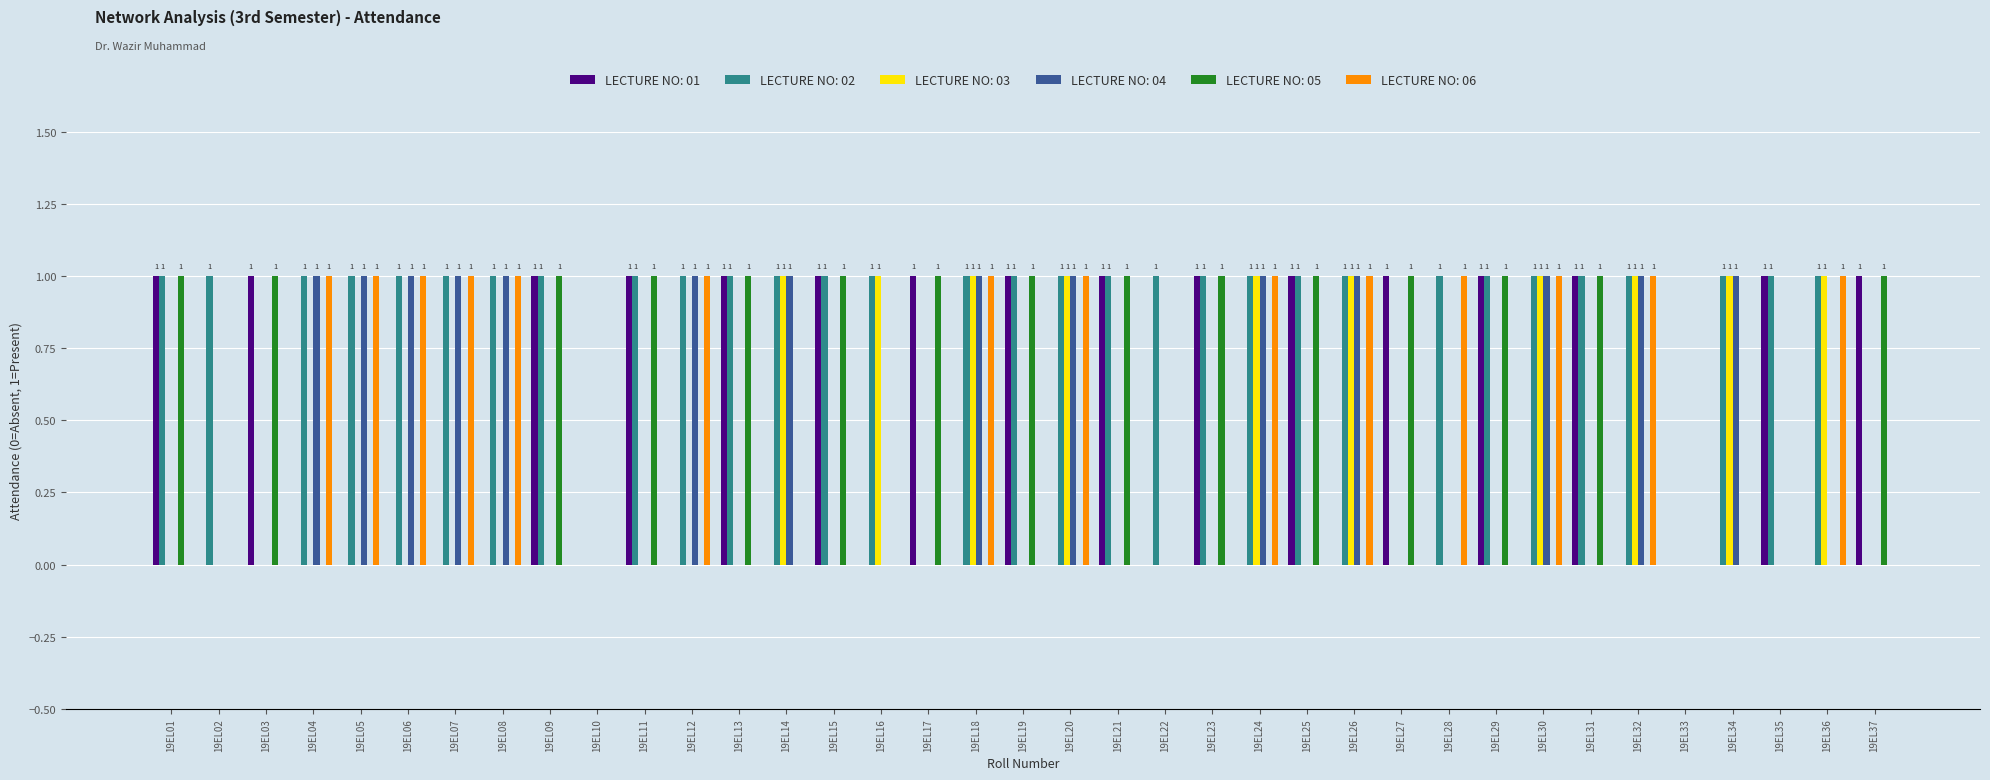

Is it true that LECTURE NO: 03 equals 1 at 19EL33?

False